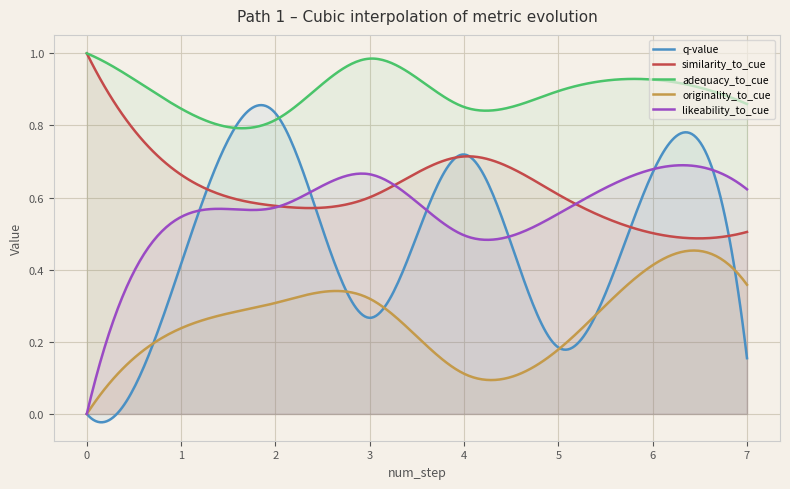

What are all the series names shown in the legend?

q-value, similarity_to_cue, adequacy_to_cue, originality_to_cue, likeability_to_cue